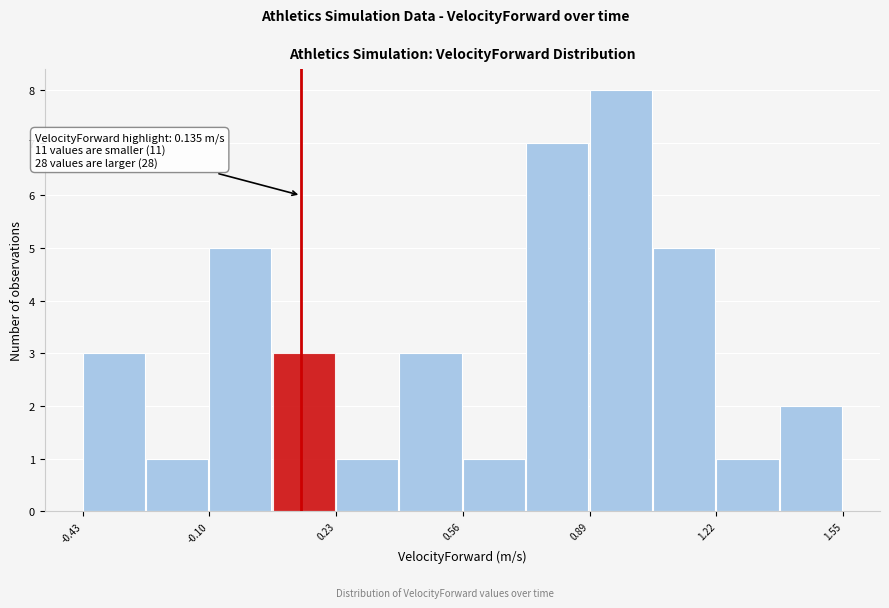

Read against the x-axis, roughly where is the centre of the tallest bar?

0.95